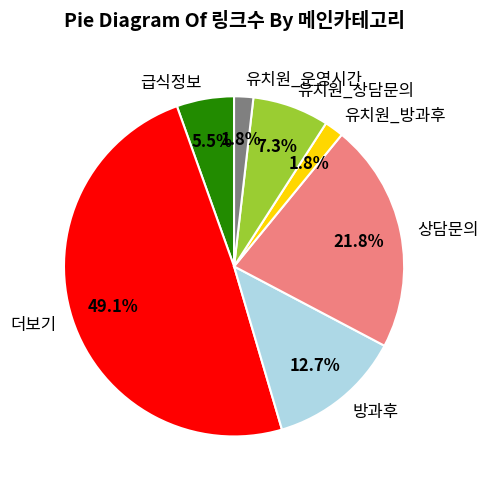

Which slice is the largest?

더보기